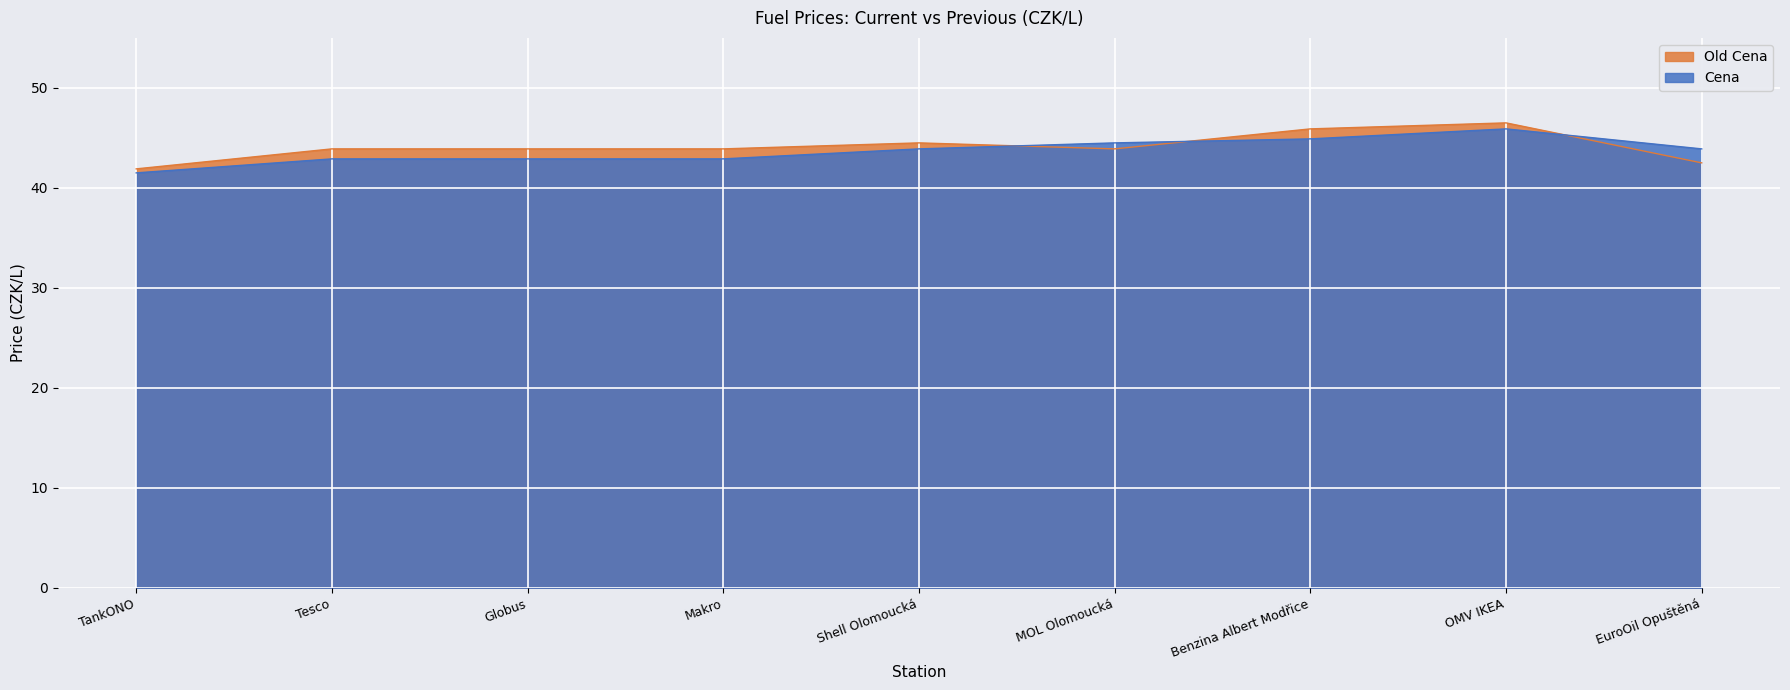

What is the sum of the Cena values at Globus and Benzina Albert Modřice?

87.8